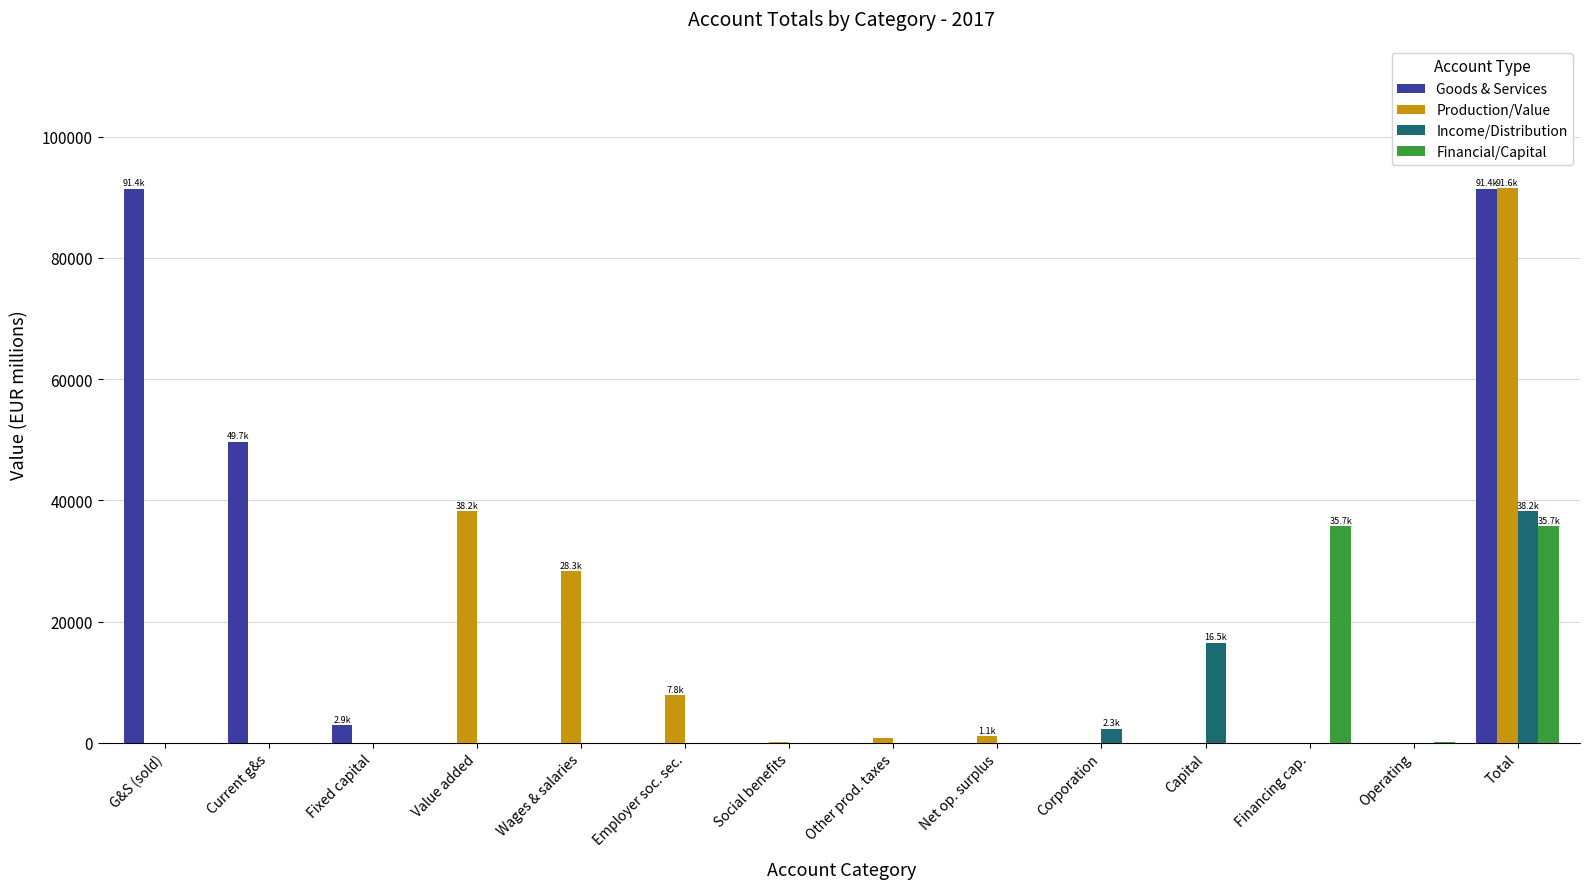

What is the sum of all Production/Value values?

168019.5